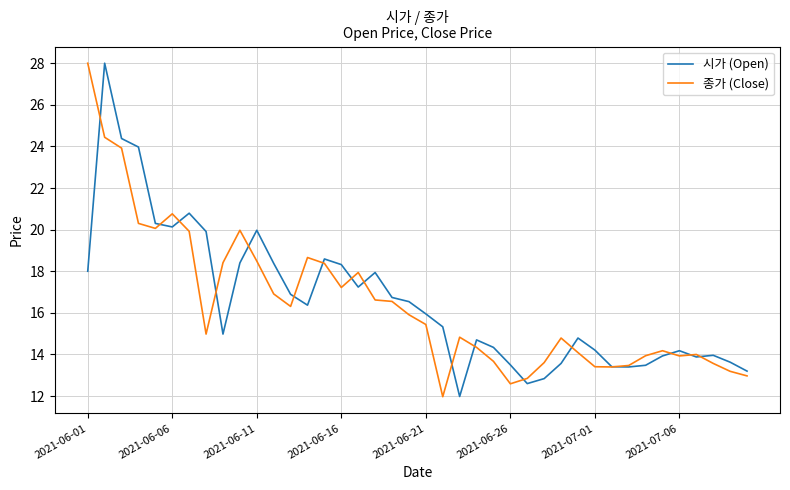

What is the greatest value displayed?

28.0